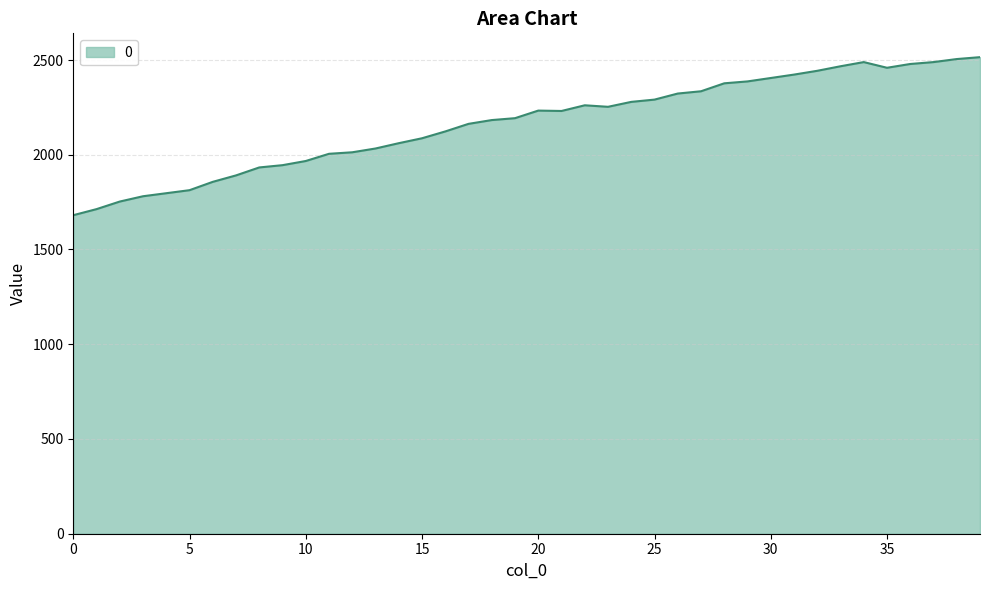

What is the minimum value shown in the chart?

1681